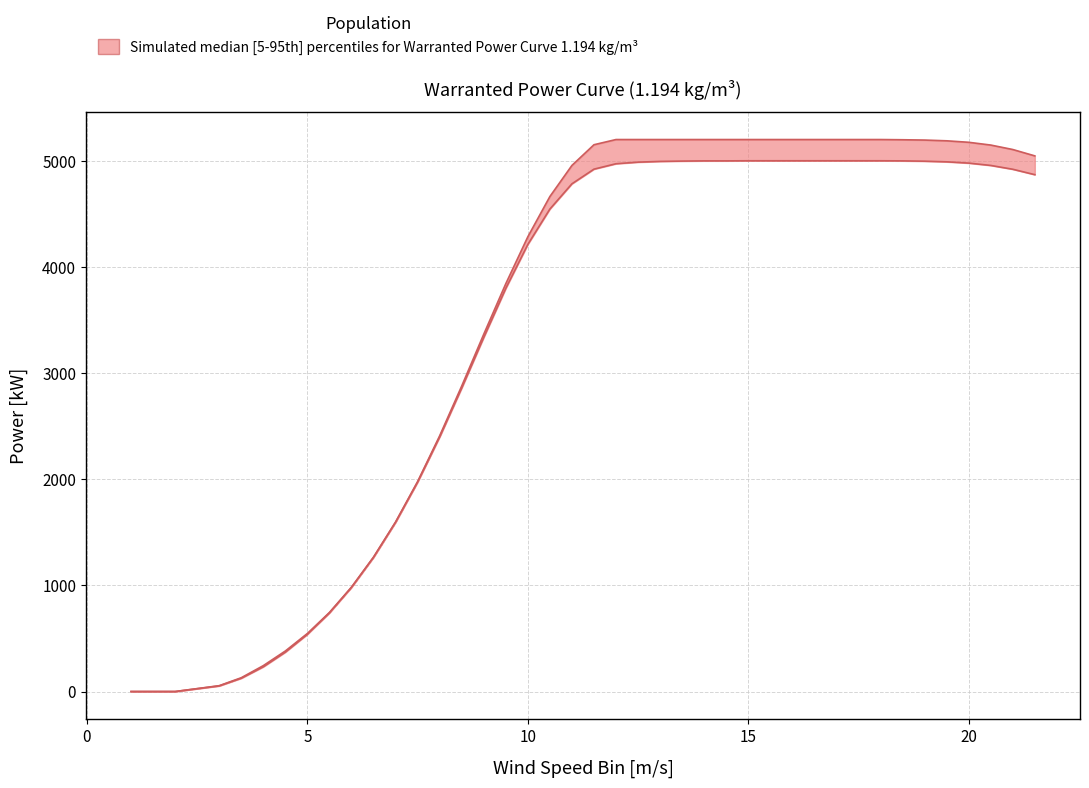

Rank the series at 20.5 from highest to lowest value.

Warranted Power Curve Upper, Warranted Power Curve Lower